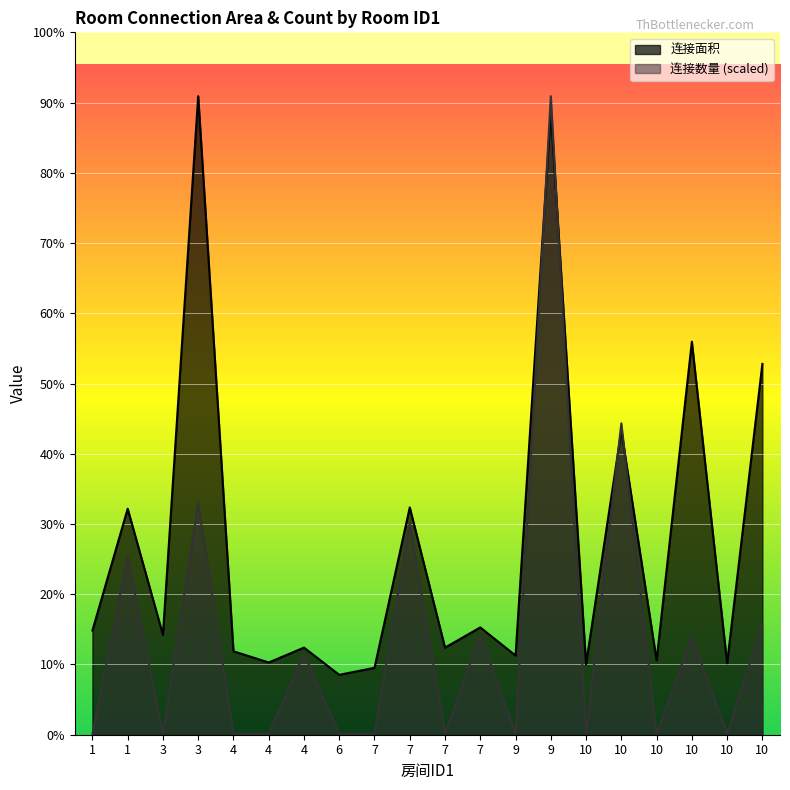

At which category is the sum across all series the highest?

9